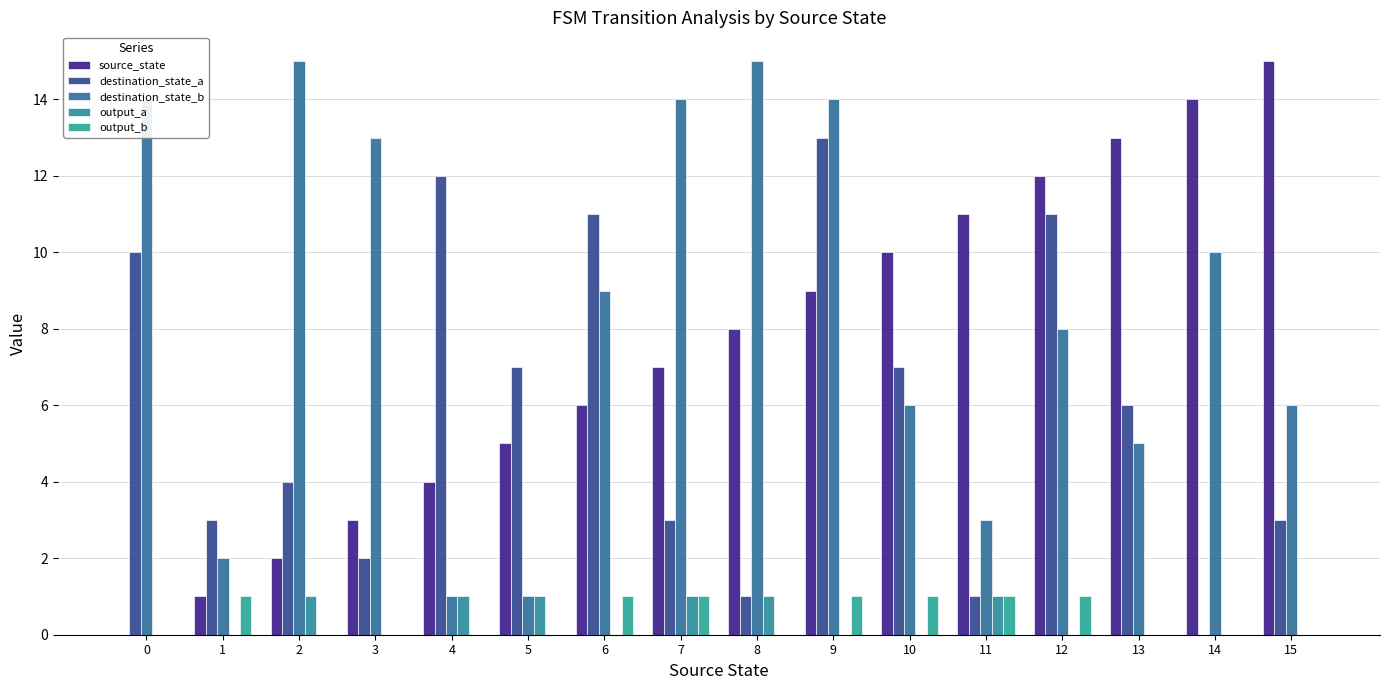

Which series has the widest spread of values?

source_state